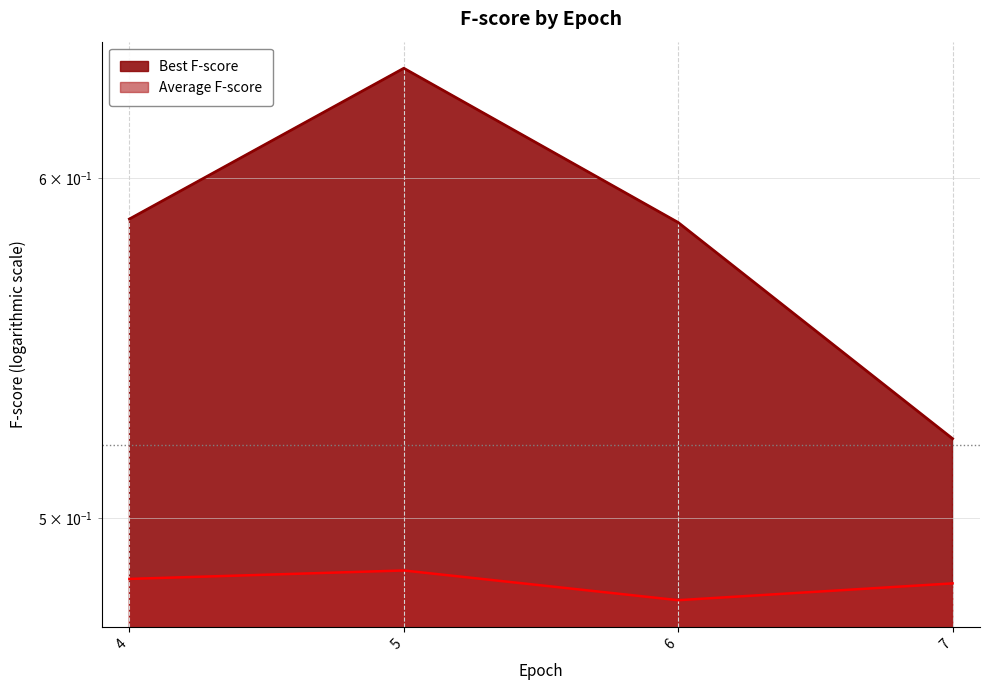

What is the total value across all series at 6?

1.1